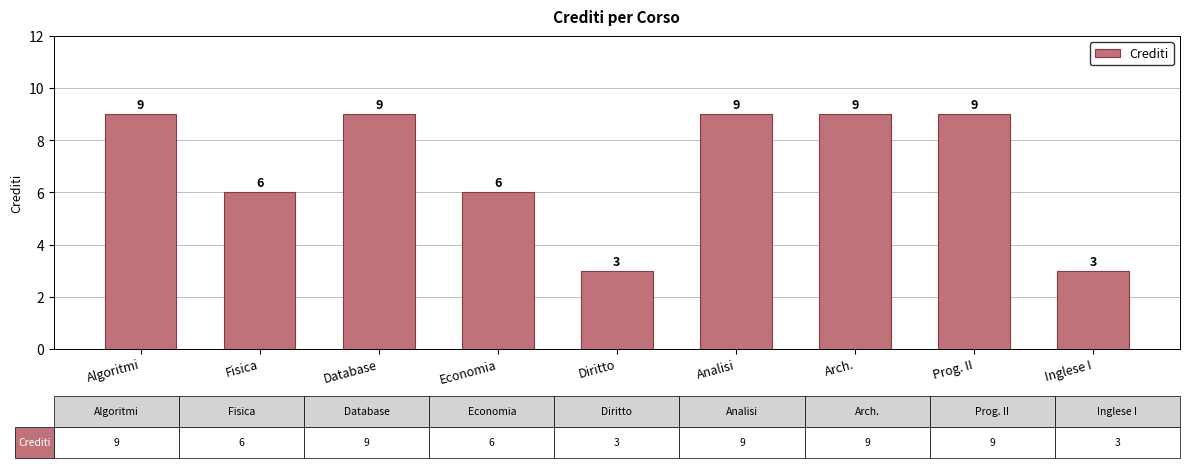

What is the difference between the maximum and second lowest values?

6